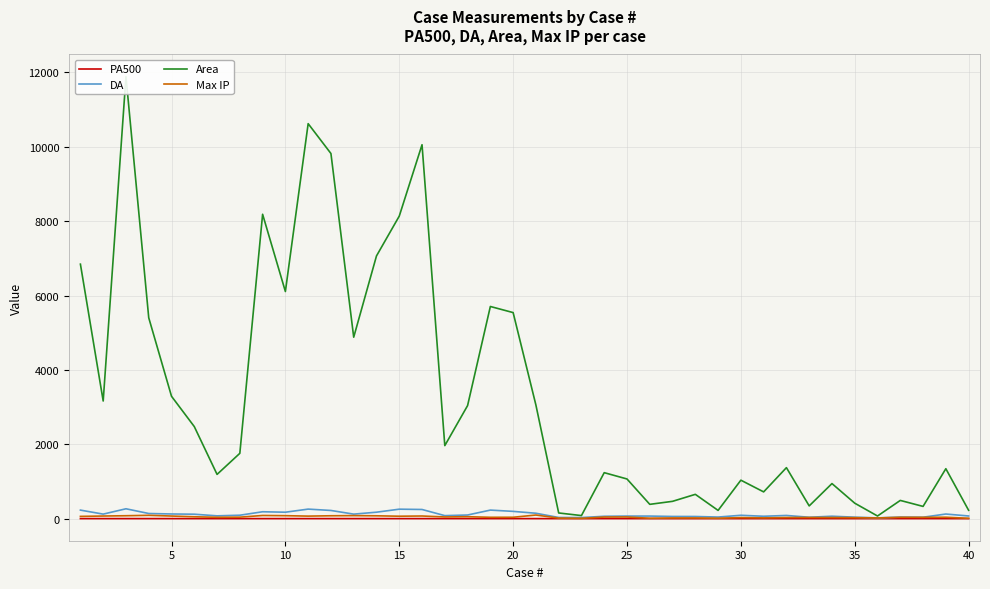

Which has a higher value, 30 or 15?

15